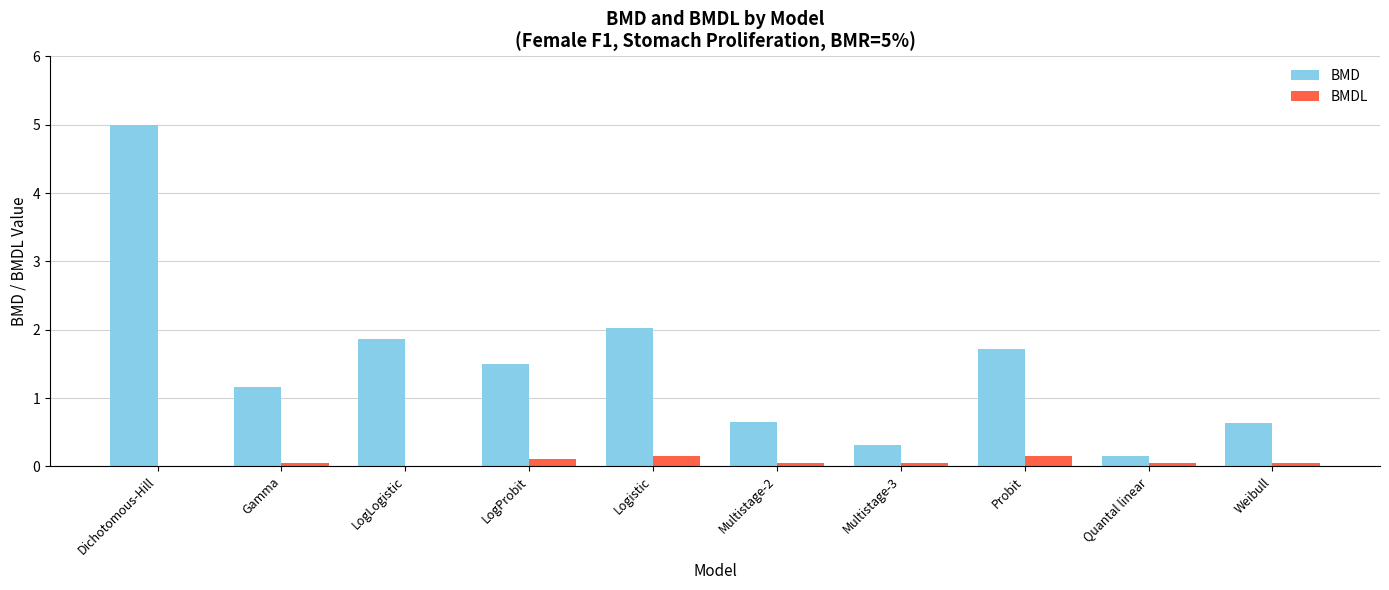

Is the value of BMDL at Dichotomous-Hill greater than the value of BMD at Dichotomous-Hill?

No